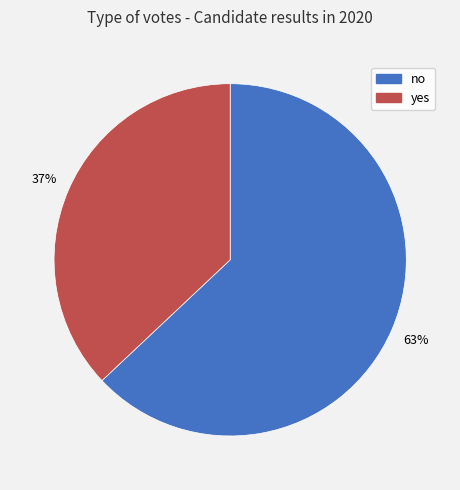

The no slice represents 57% of the pie. True or false?

False